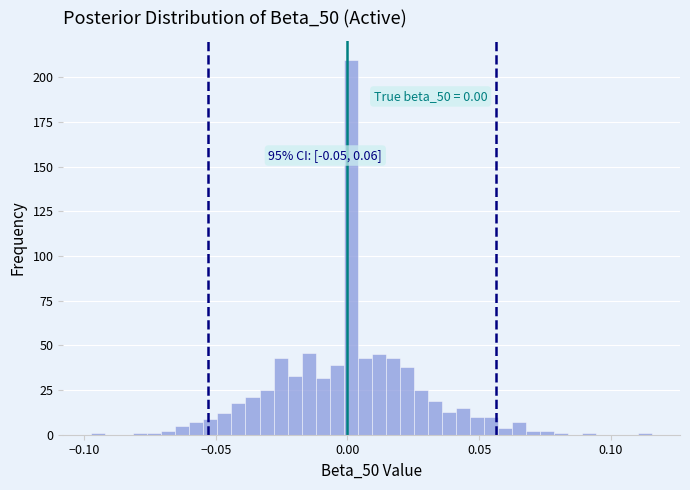

Around what value on the x-axis is the tallest bar? Give the approximate position of its centre, as read against the axis.

0.000